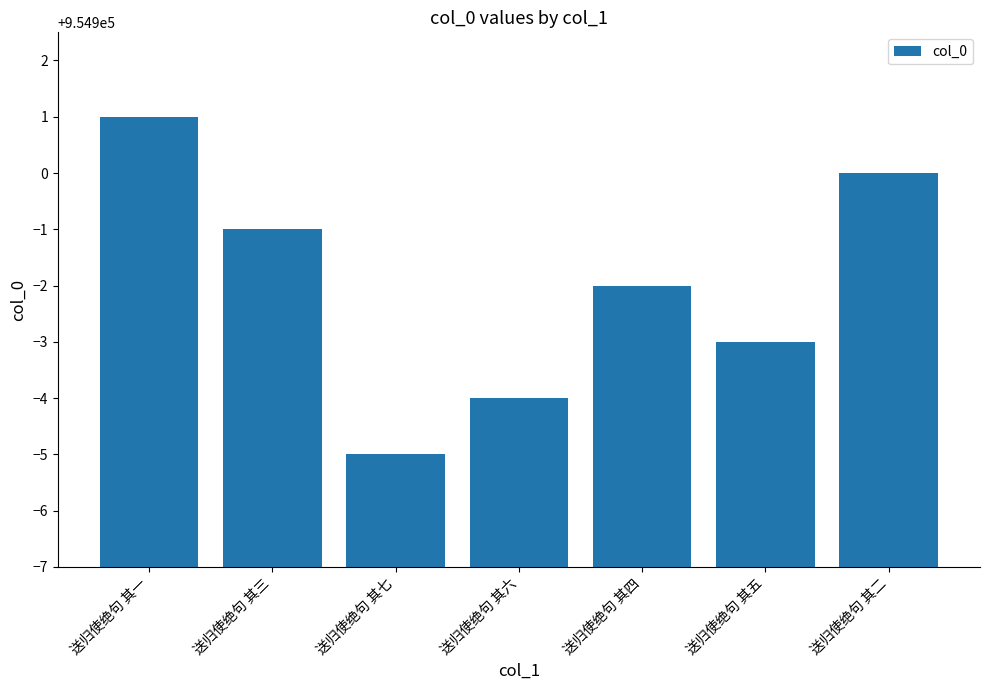

What is the label of the 7th bar from the left?

送归使绝句 其二